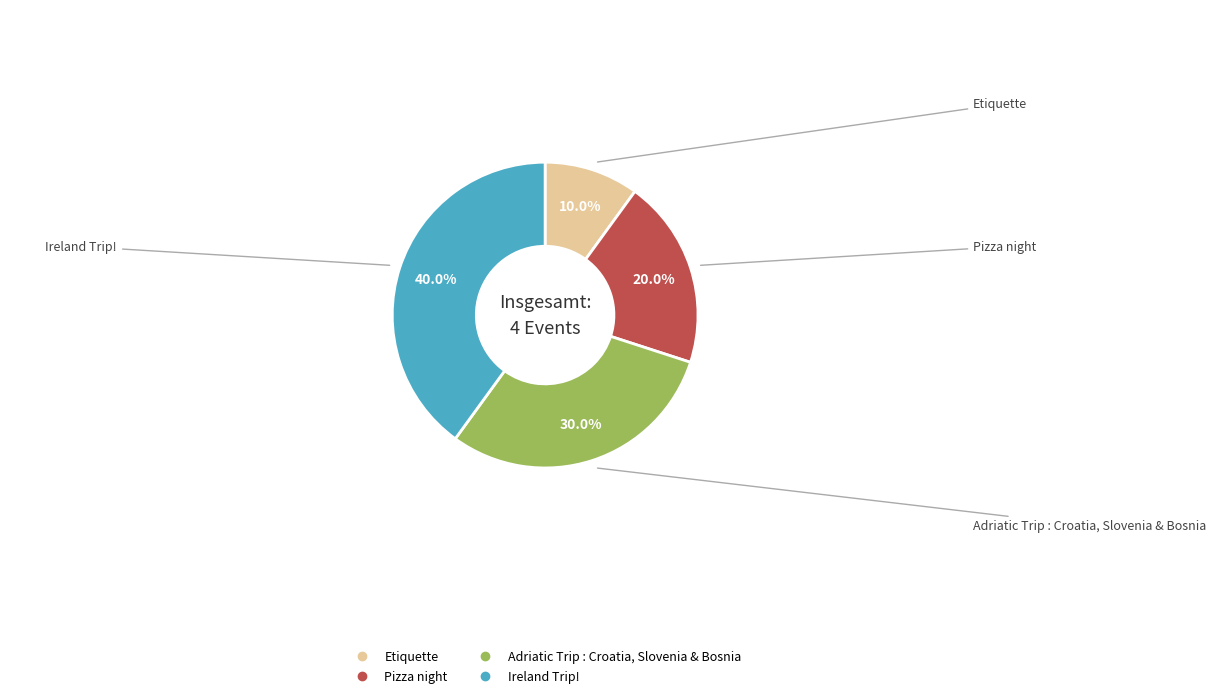

Which has a higher value, Etiquette or Adriatic Trip : Croatia, Slovenia & Bosnia?

Adriatic Trip : Croatia, Slovenia & Bosnia